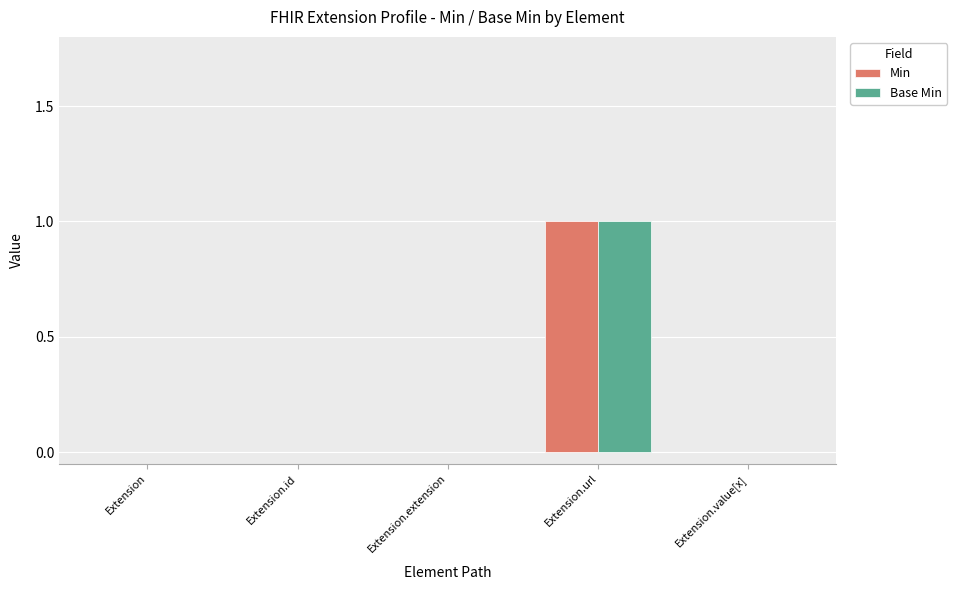

Is it true that Base Min equals 0 at Extension.value[x]?

True